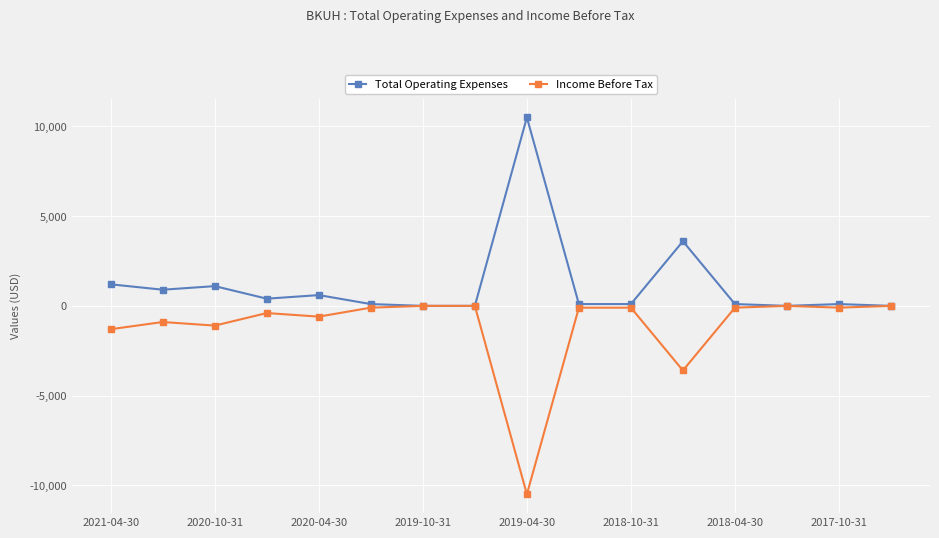

What is the value of the Income Before Tax point at the 13th from the left?

-100